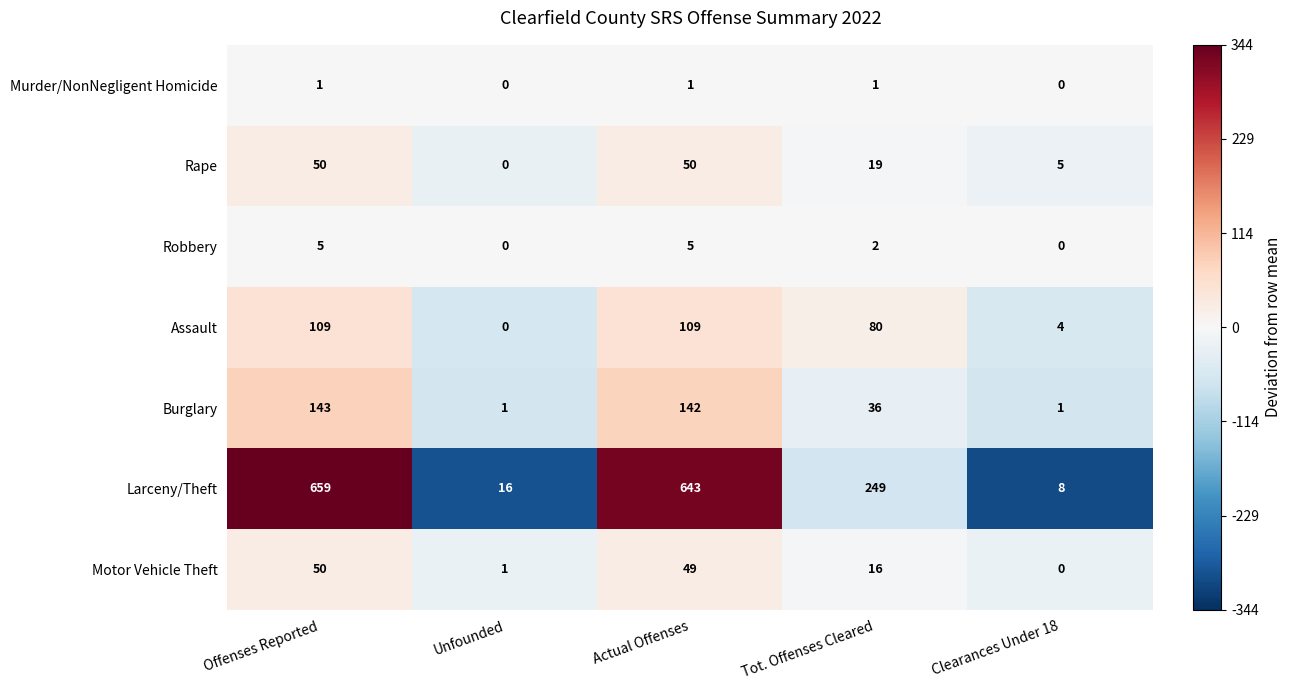

True or false: Robbery has a value of -2 at Clearances Under 18.

False